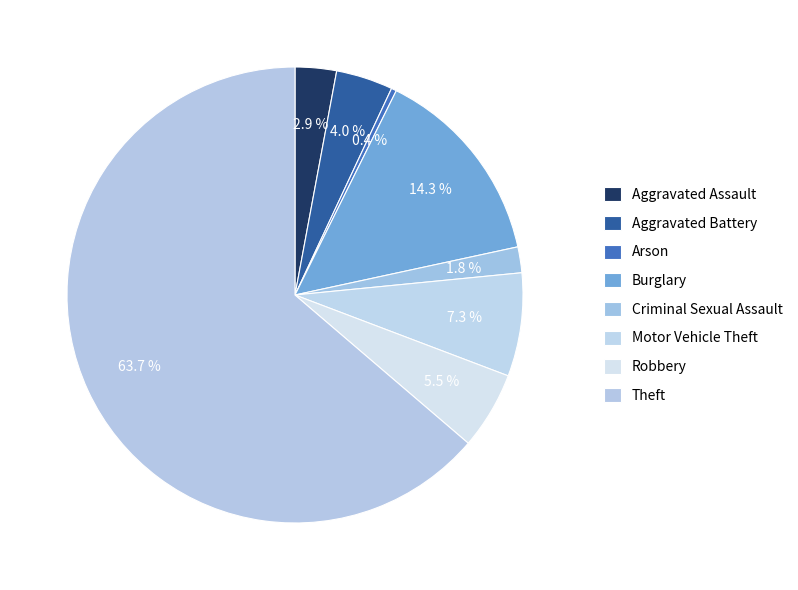

To the nearest percent, what is the difference between the largest and smallest slice percentages?

63%